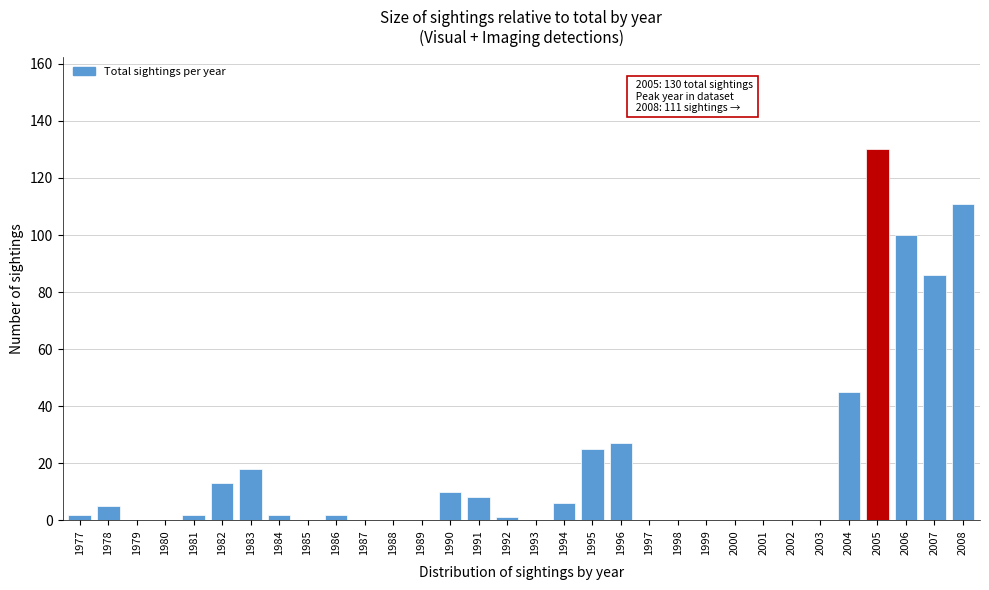

Which label corresponds to the largest value in the chart?

2005